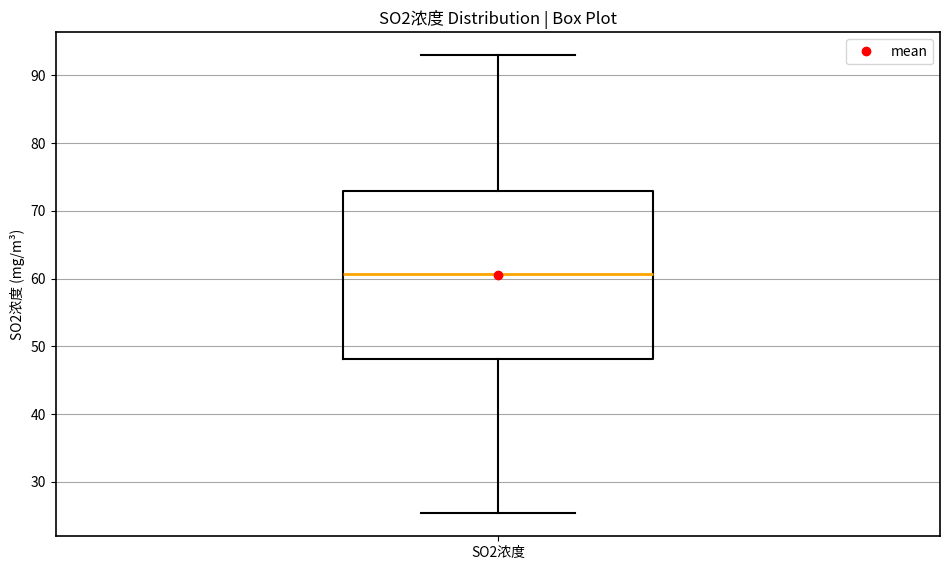

Read this box plot against the y-axis: the position of the median line, the range covered by the box, and the ends of both whiskers. The values are not printed on the chart, so give them approximately, as read against the axis.

median 61, box 48 to 73, whiskers 25 to 93